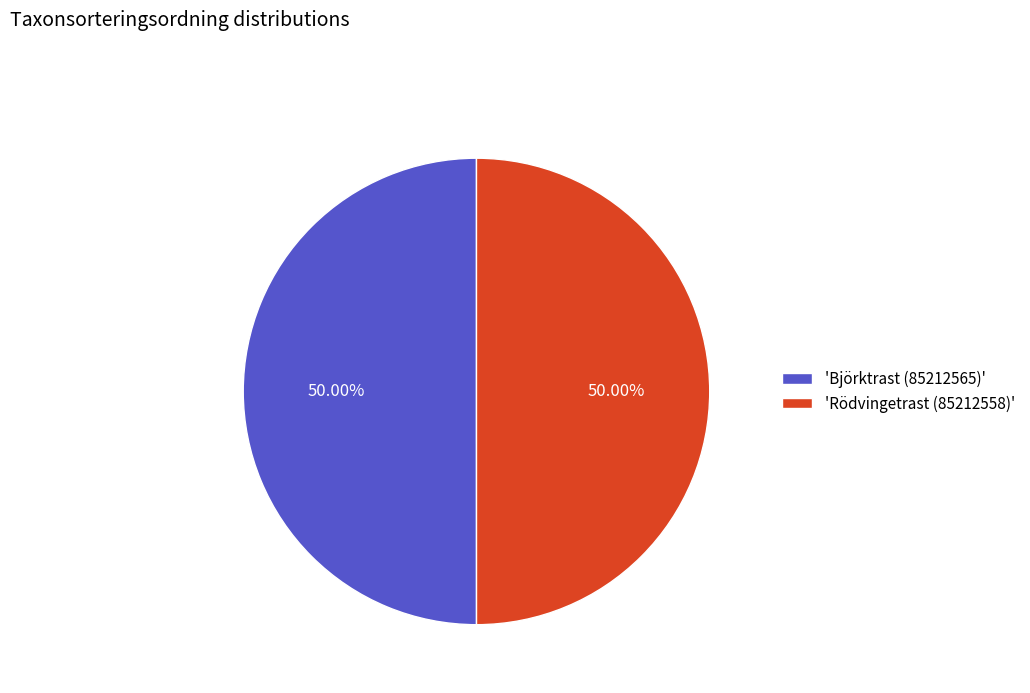

Do 'Björktrast (85212565)' and 'Rödvingetrast (85212558)' together represent more than half of the pie?

Yes